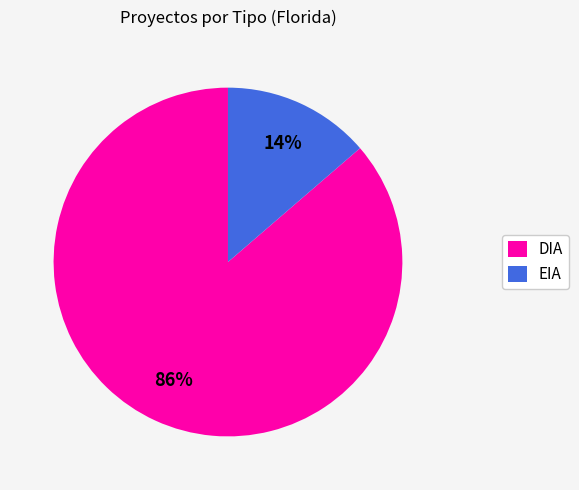

Which slice is the largest?

DIA